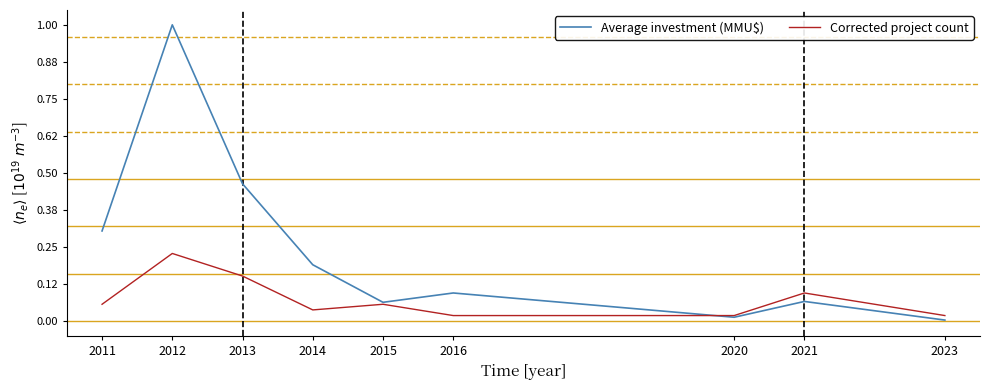

Is this an area chart (filled region under the line)?

No